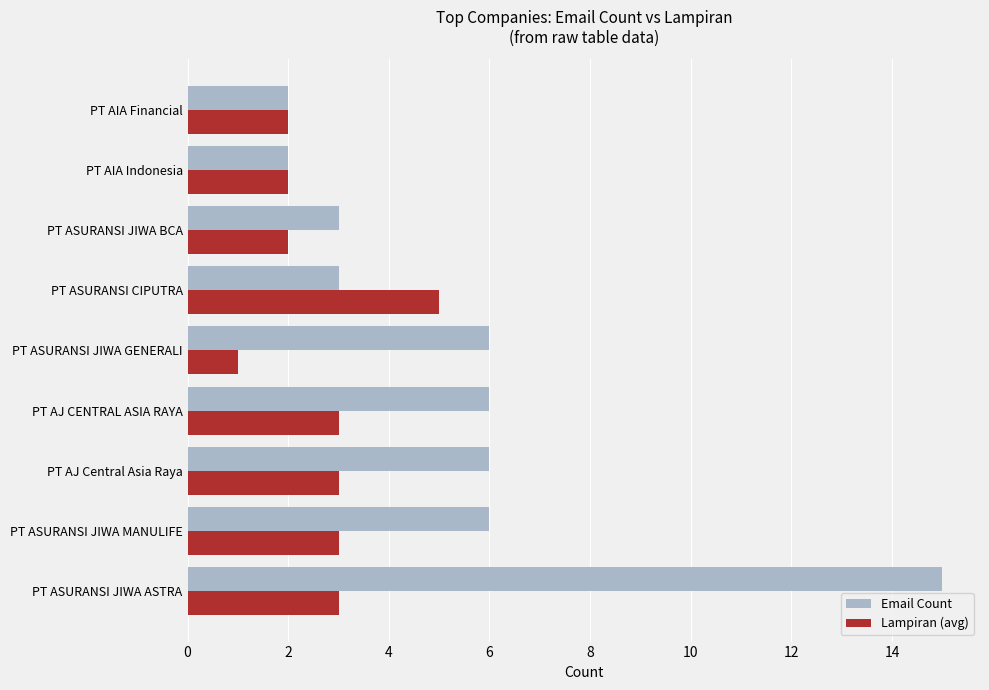

At PT AJ Central Asia Raya, list the series in order from largest to smallest.

Email Count, Lampiran (avg)